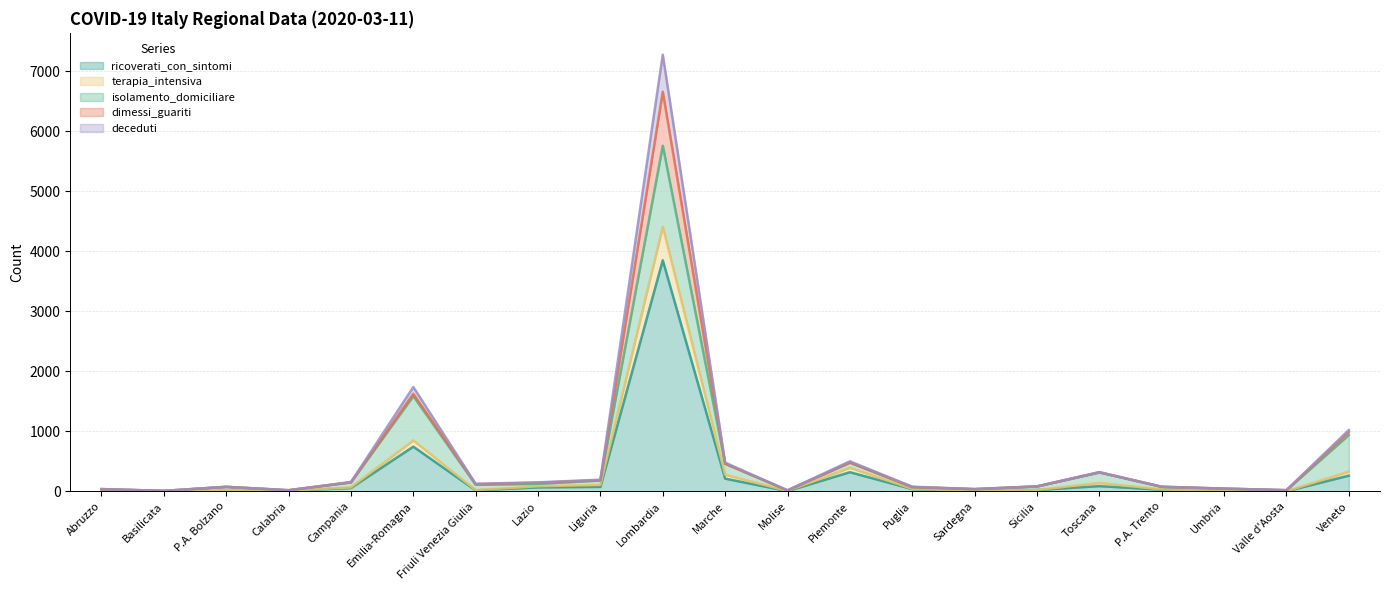

Read the ricoverati_con_sintomi value at Emilia-Romagna.

745